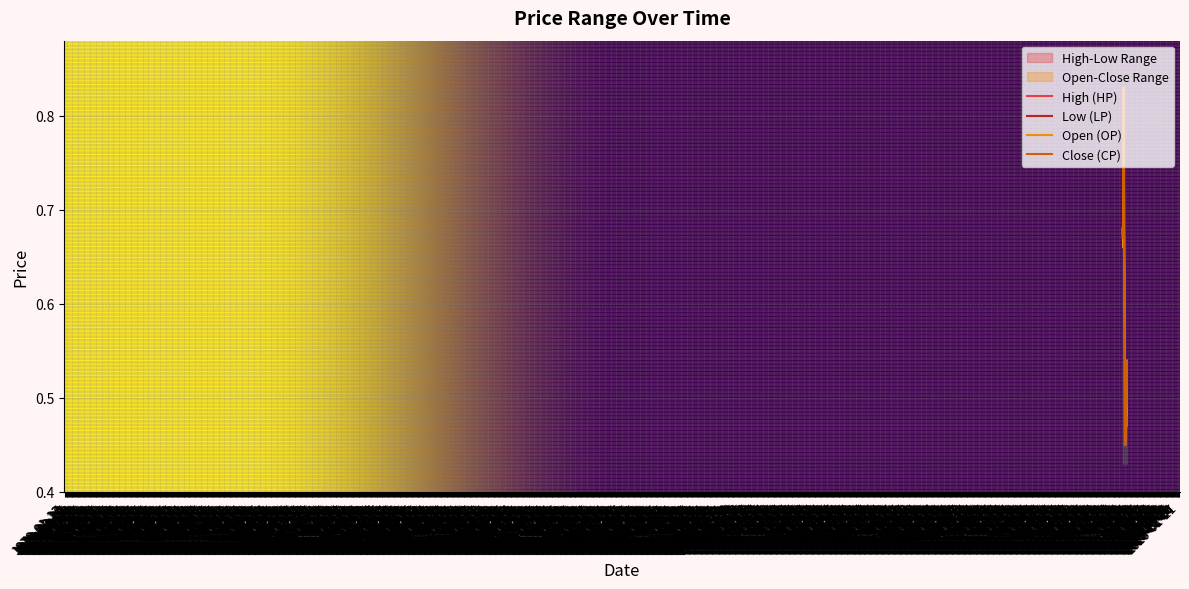

What is the value of the Low (LP) point at the 23rd from the left?

0.5